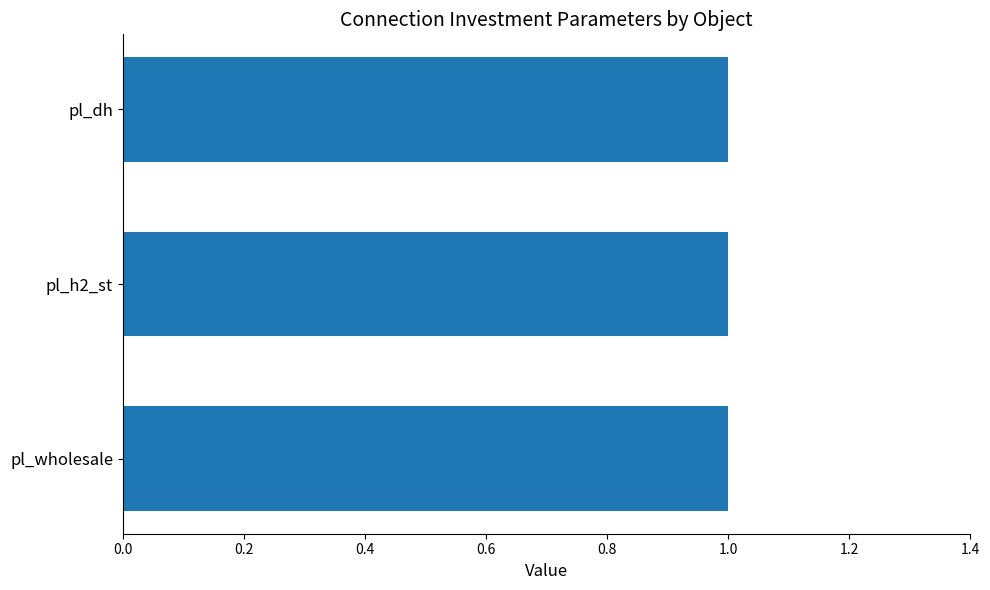

Is it true that initial_connections_invested_available equals 1 at pl_dh?

True